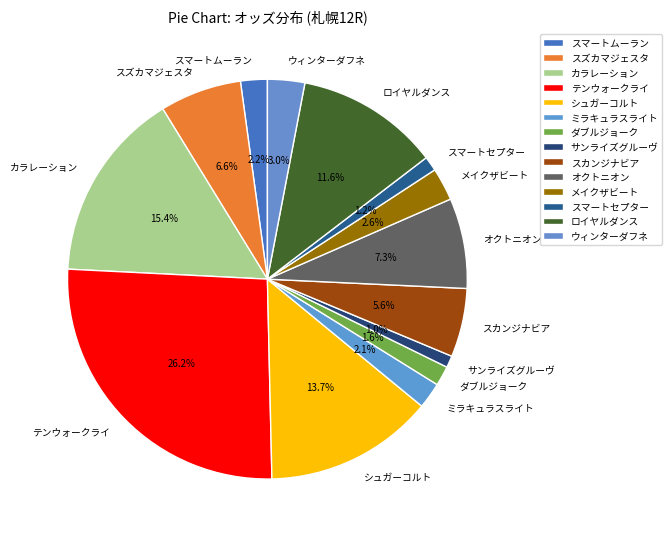

Count the number of slices in the pie.

14